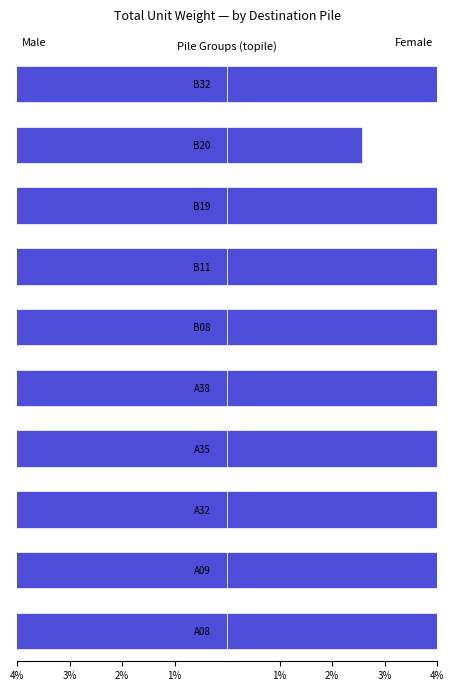

How many categories are shown in the chart?

10